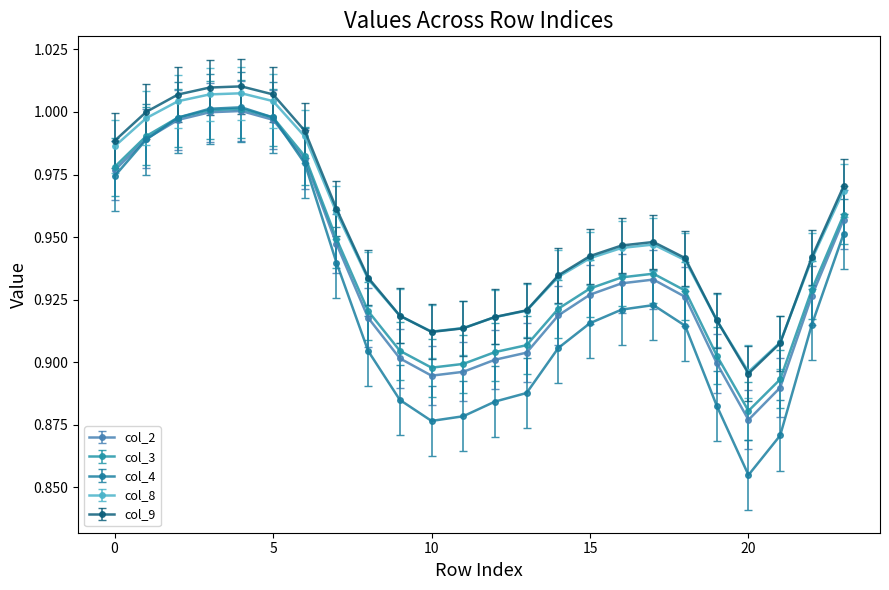

True or false: col_4 and col_9 cross at least once.

False